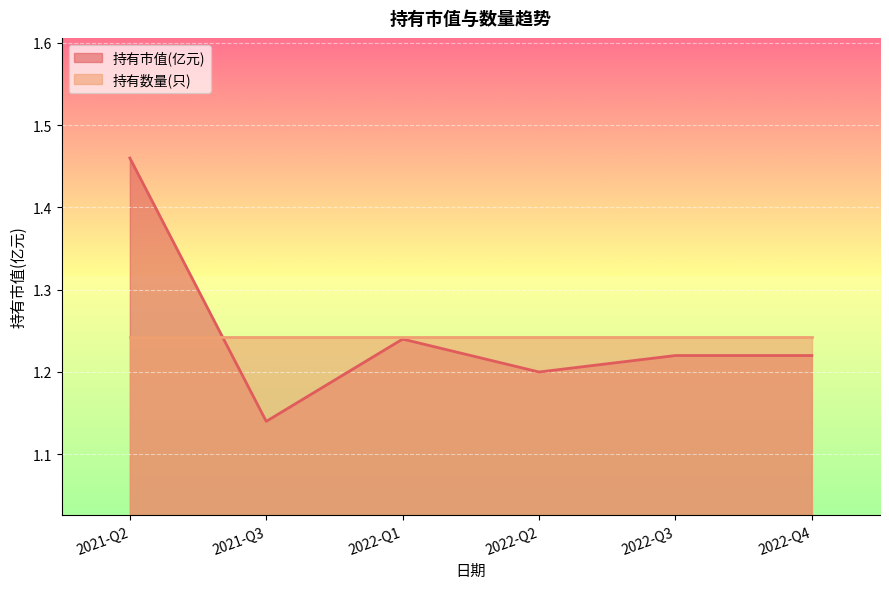

At which label does 持有市值(亿元) reach its peak?

2021-Q2